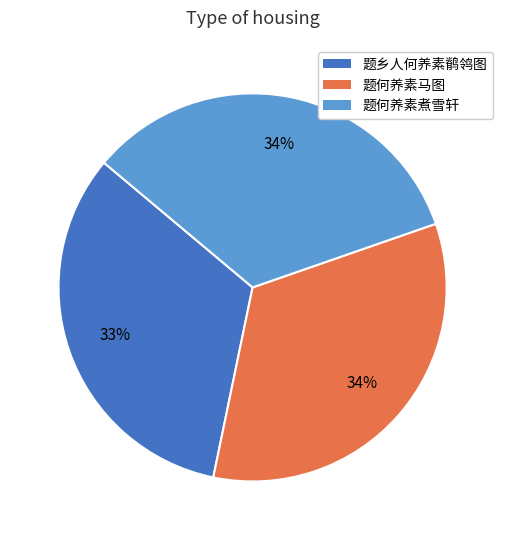

Which category has the smallest portion of the pie?

题乡人何养素鹡鸰图